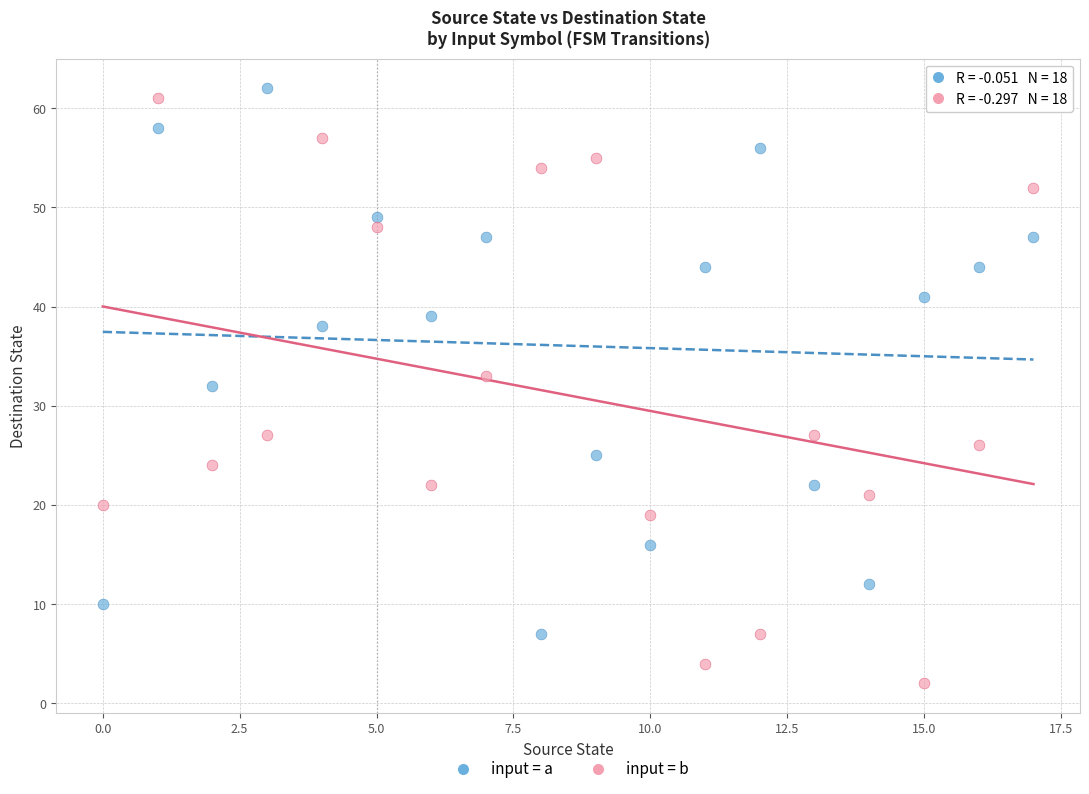

Across all data points, what is the range of Y values (max minus min)?

60